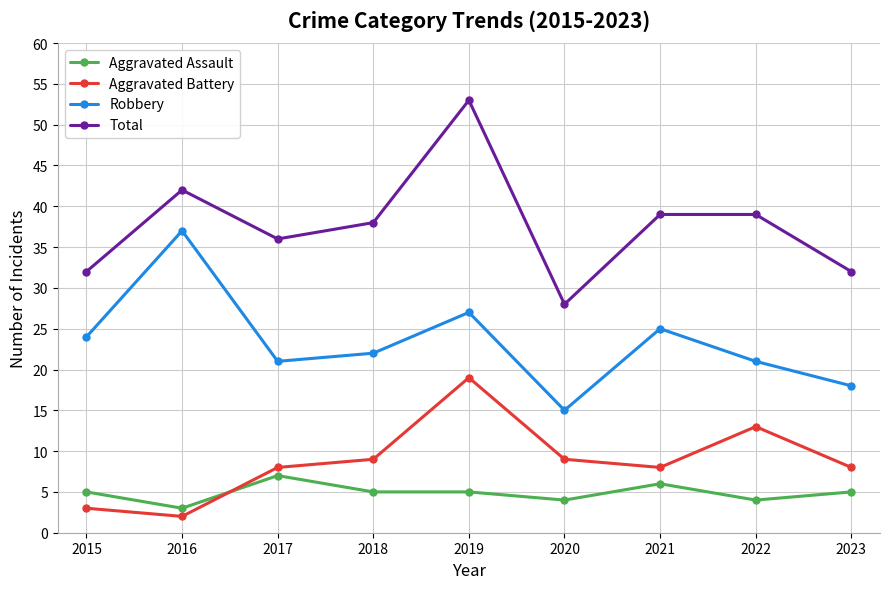

Reading right to left, transcribe all the data shown in this chart.

Aggravated Assault: 2023=5	2022=4	2021=6	2020=4	2019=5	2018=5	2017=7	2016=3	2015=5
Aggravated Battery: 2023=8	2022=13	2021=8	2020=9	2019=19	2018=9	2017=8	2016=2	2015=3
Robbery: 2023=18	2022=21	2021=25	2020=15	2019=27	2018=22	2017=21	2016=37	2015=24
Total: 2023=32	2022=39	2021=39	2020=28	2019=53	2018=38	2017=36	2016=42	2015=32